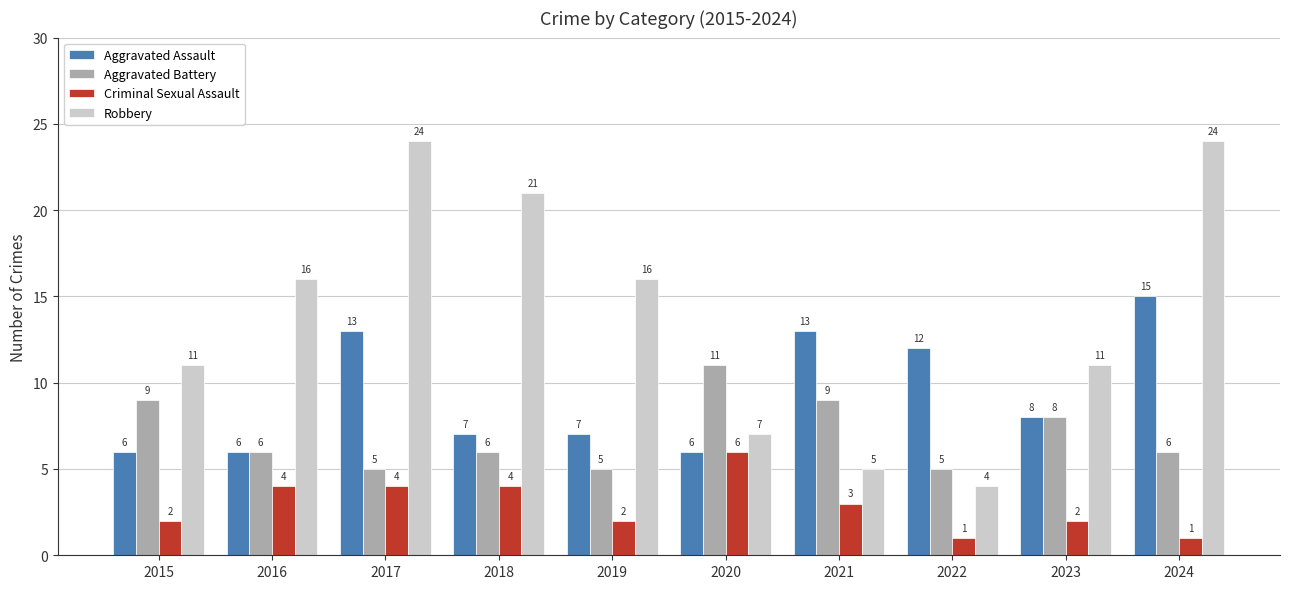

What is the lowest value of the Robbery series?

4